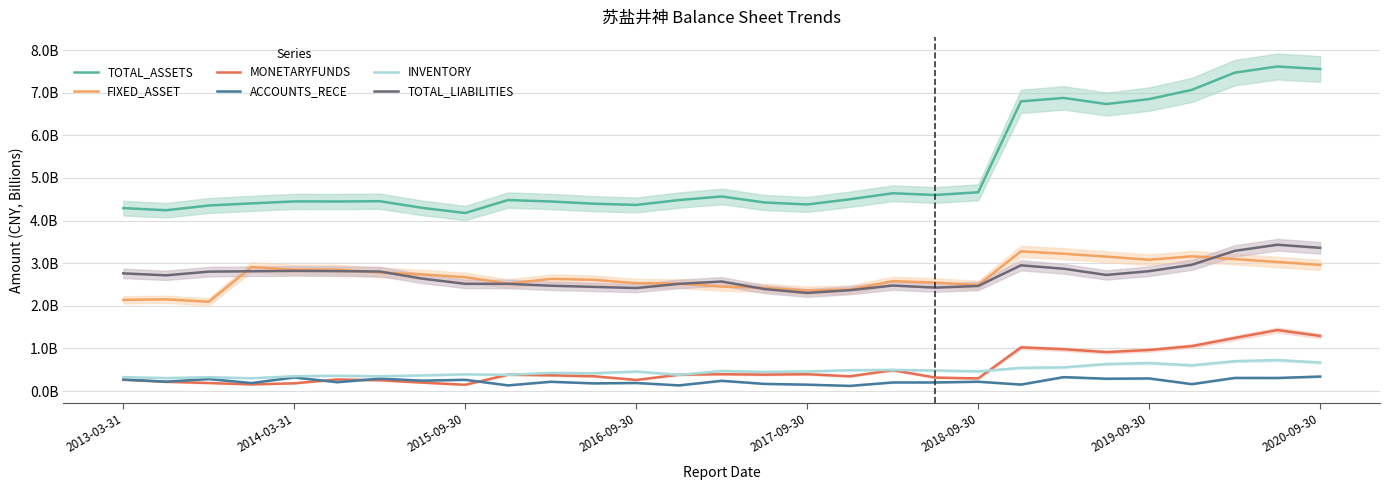

Is this an area chart (filled region under the line)?

No